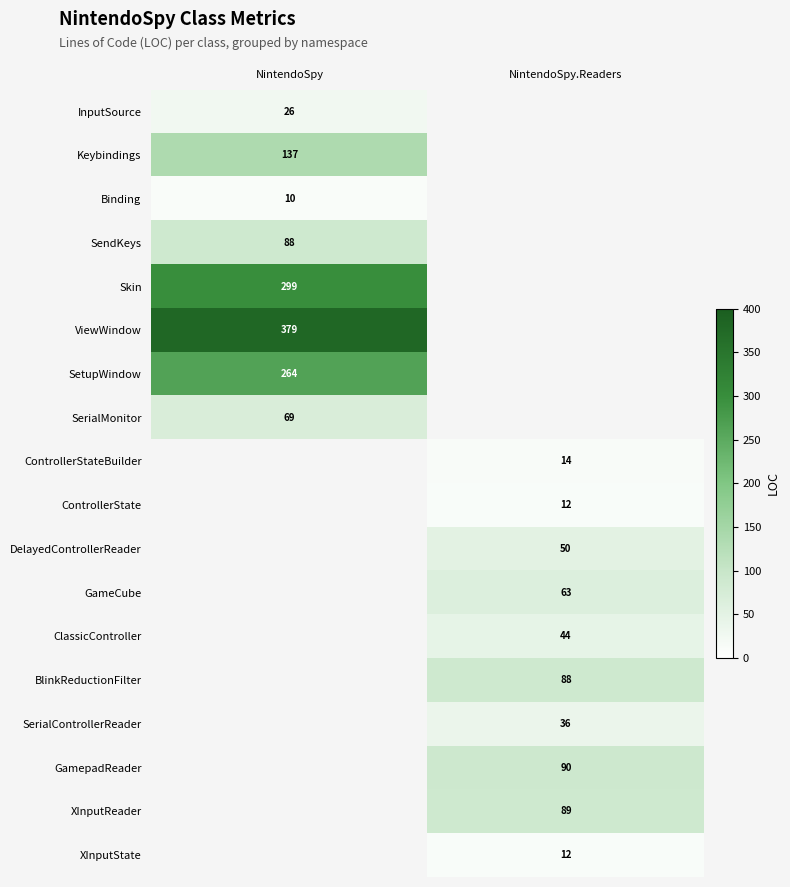

The SerialControllerReader series shows 51 at NintendoSpy.Readers. True or false?

False